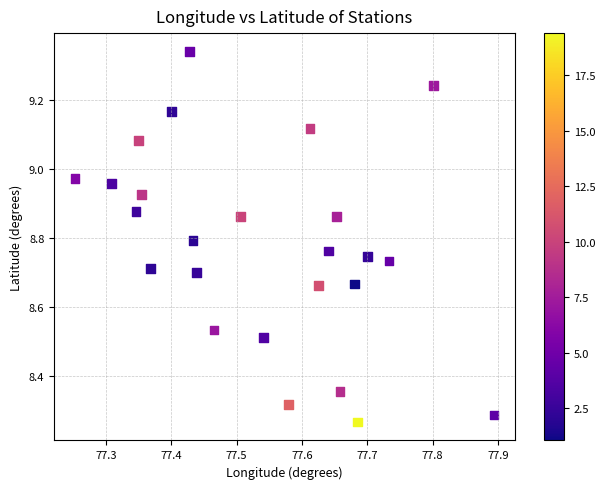

What is the range of X values (max minus min)?

0.6